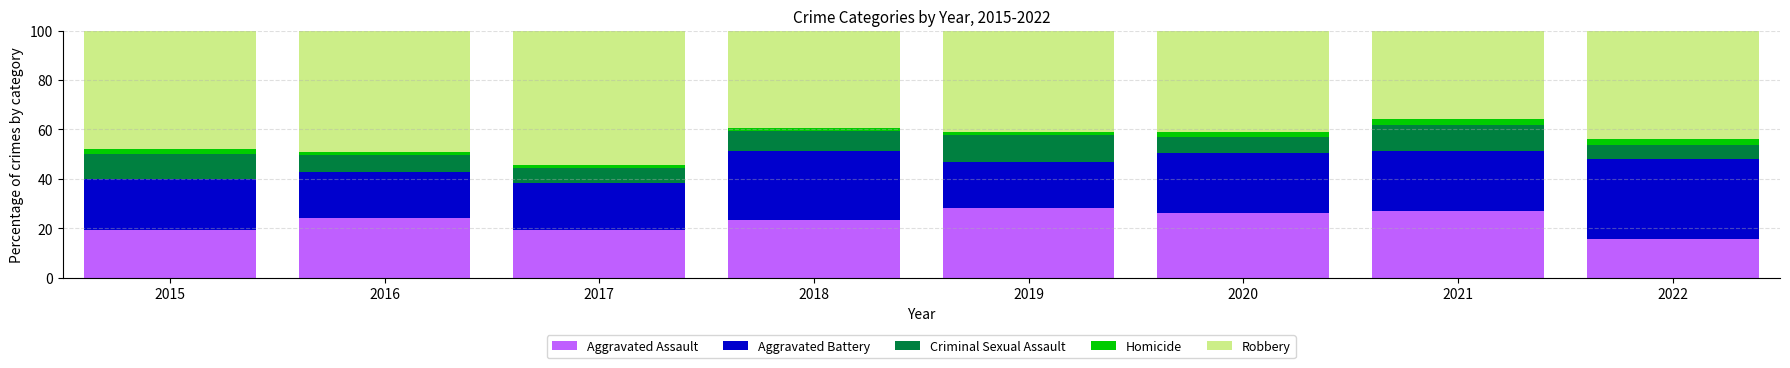

How many bars are there in total?

8